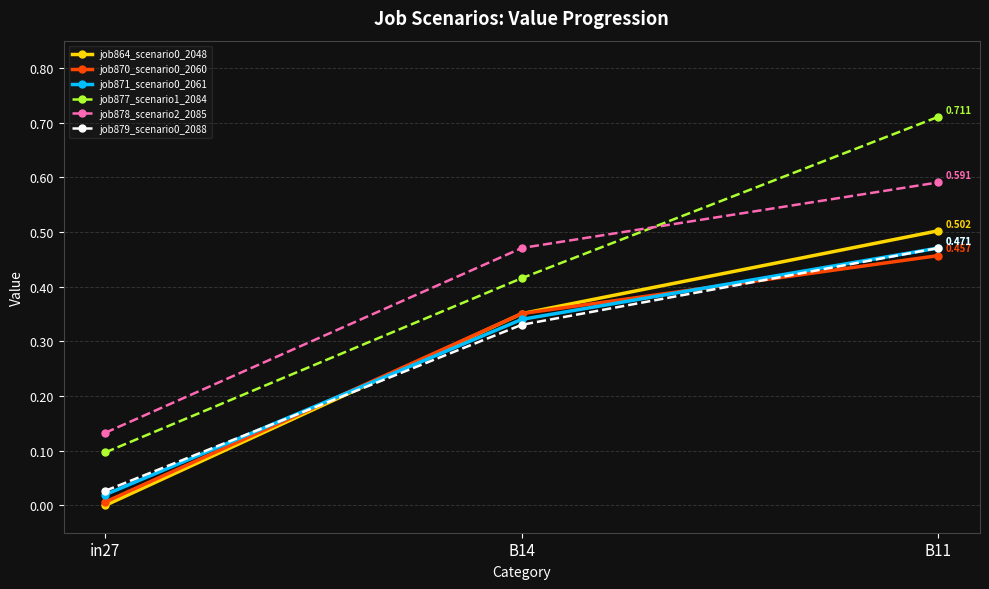

True or false: job877_scenario1_2084 has a value of 0.7 at B14.

False